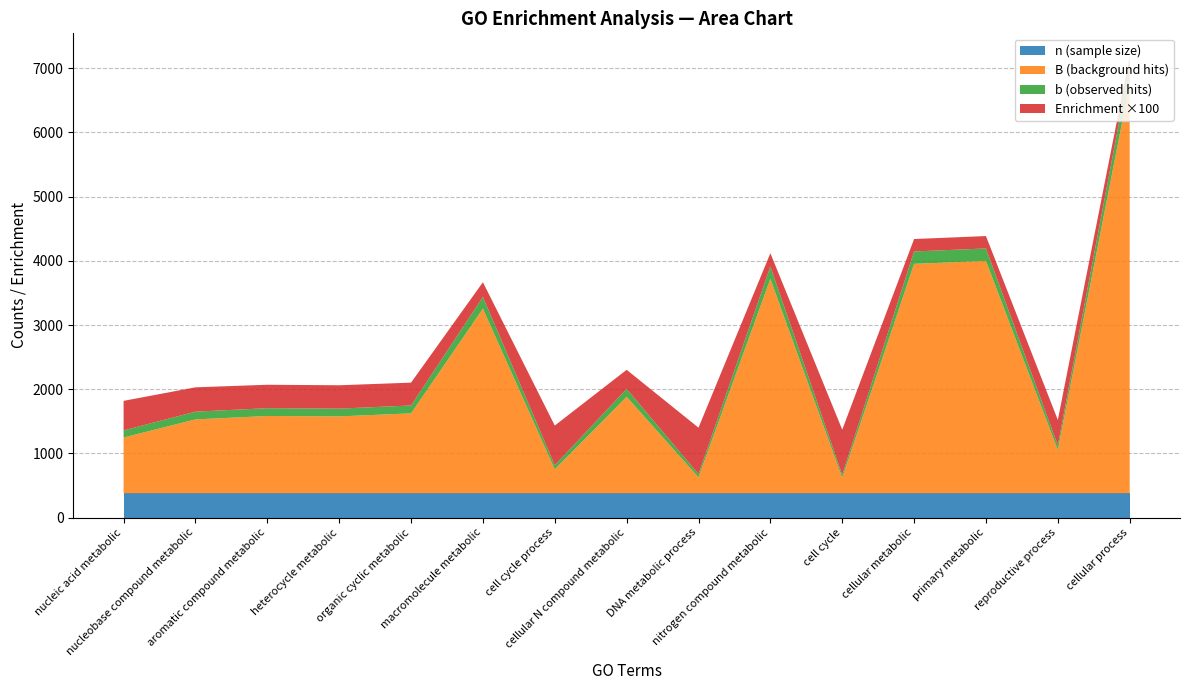

Reading left to right, list all the values displayed in this chart.

Enrichment: GO:0090304=4.6	GO:0006139=3.8	GO:0006725=3.6	GO:0046483=3.6	GO:1901360=3.6	GO:0043170=2.3	GO:0022402=6.2	GO:0034641=3.0	GO:0006259=7.2	GO:0006807=2.1	GO:0007049=7.0	GO:0044237=1.9	GO:0044238=1.9	GO:0022414=4.0	GO:0009987=1.5
b: GO:0090304=111.0	GO:0006139=121.0	GO:0006725=122.0	GO:0046483=121.0	GO:1901360=123.0	GO:0043170=183.0	GO:0022402=64.0	GO:0034641=124.0	GO:0006259=50.0	GO:0006807=192.0	GO:0007049=47.0	GO:0044237=193.0	GO:0044238=194.0	GO:0022414=74.0	GO:0009987=272.0
B: GO:0090304=869.0	GO:0006139=1151.0	GO:0006725=1204.0	GO:0046483=1198.0	GO:1901360=1245.0	GO:0043170=2877.0	GO:0022402=373.0	GO:0034641=1503.0	GO:0006259=249.0	GO:0006807=3342.0	GO:0007049=241.0	GO:0044237=3575.0	GO:0044238=3621.0	GO:0022414=673.0	GO:0009987=6382.0
n (378): GO:0090304=378.0	GO:0006139=378.0	GO:0006725=378.0	GO:0046483=378.0	GO:1901360=378.0	GO:0043170=378.0	GO:0022402=378.0	GO:0034641=378.0	GO:0006259=378.0	GO:0006807=378.0	GO:0007049=378.0	GO:0044237=378.0	GO:0044238=378.0	GO:0022414=378.0	GO:0009987=378.0